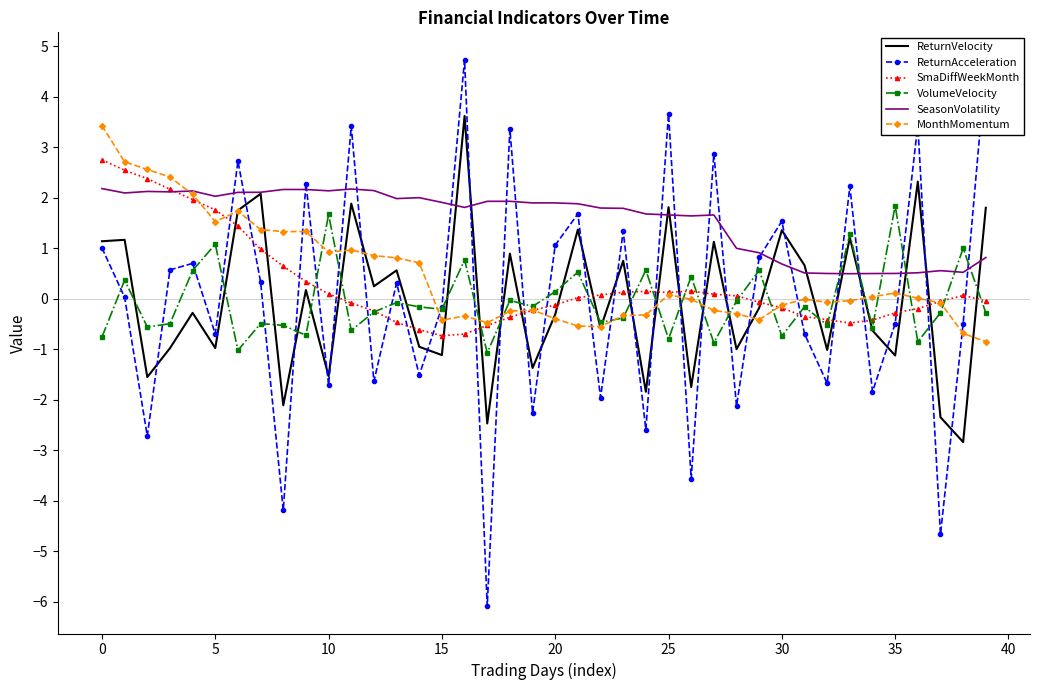

After their last crossing, which series has the higher values: MonthMomentum or VolumeVelocity?

VolumeVelocity